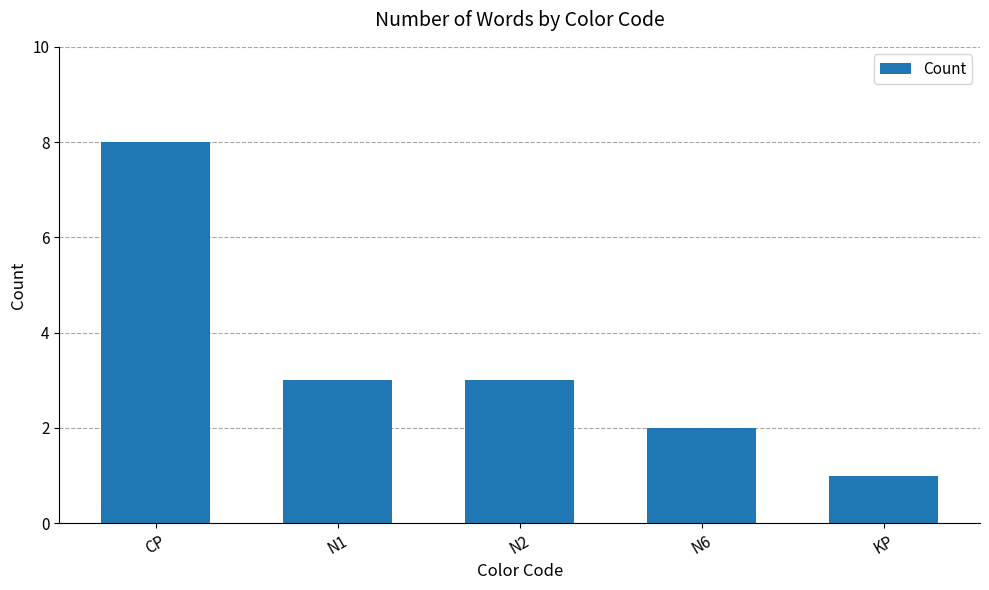

Are the bars grouped side by side (vs. stacked)?

No